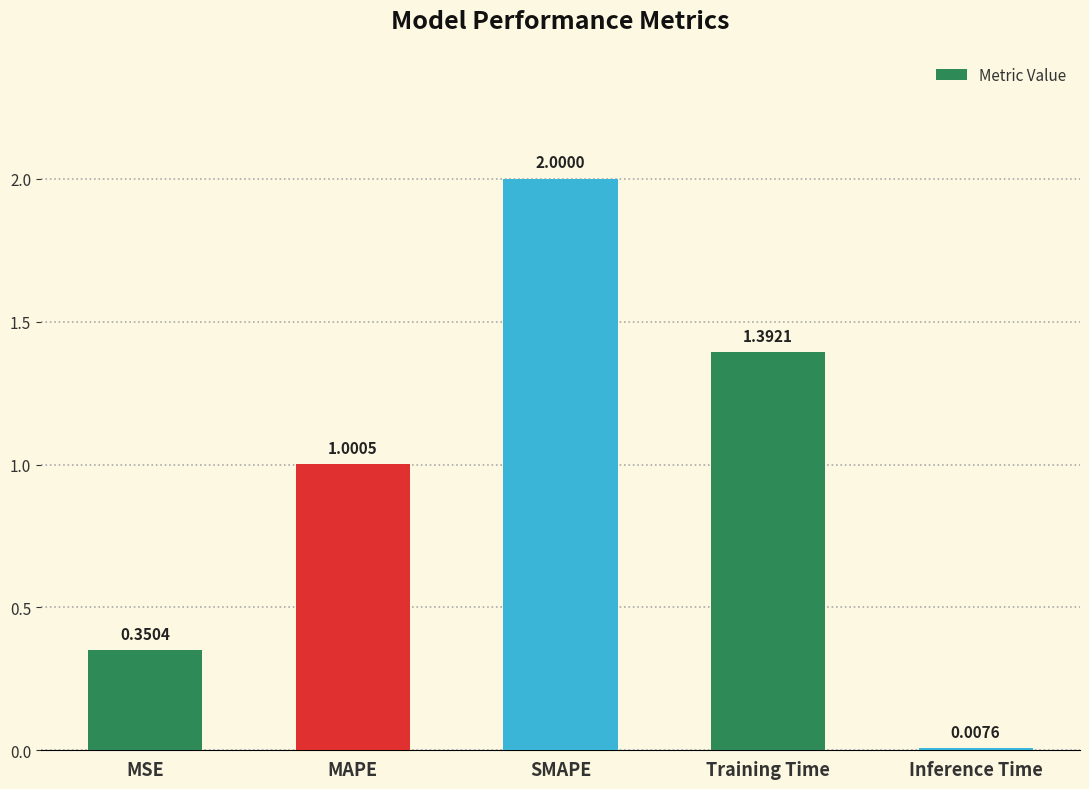

What position from the left is MSE?

1